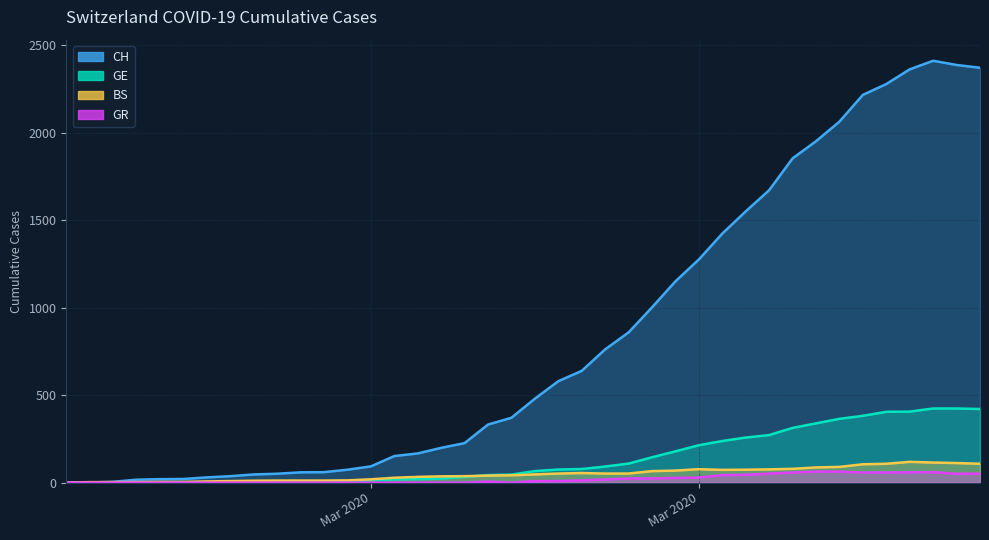

What are all the series names shown in the legend?

CH, GE, BS, GR